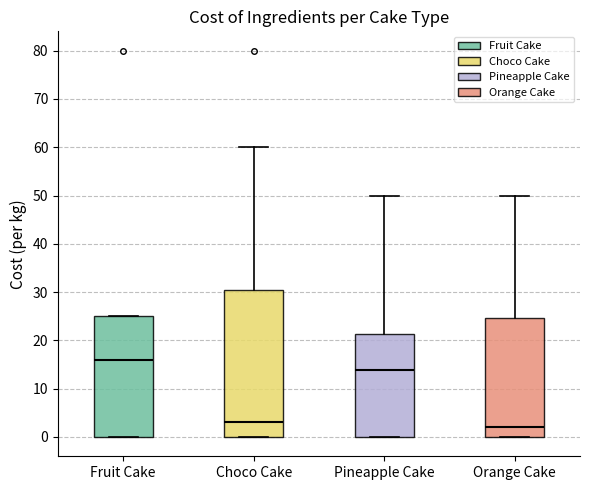

Reading left to right, read every box against the y-axis: the position of its median line, the range the box covers, and the ends of its whiskers. The values are not printed on the chart, so give them approximately, as read against the axis.

Fruit Cake: median 16, box 0 to 25, whiskers 0 to 25
Choco Cake: median 3, box 0 to 30, whiskers 0 to 60
Pineapple Cake: median 14, box 0 to 21, whiskers 0 to 50
Orange Cake: median 2, box 0 to 25, whiskers 0 to 50